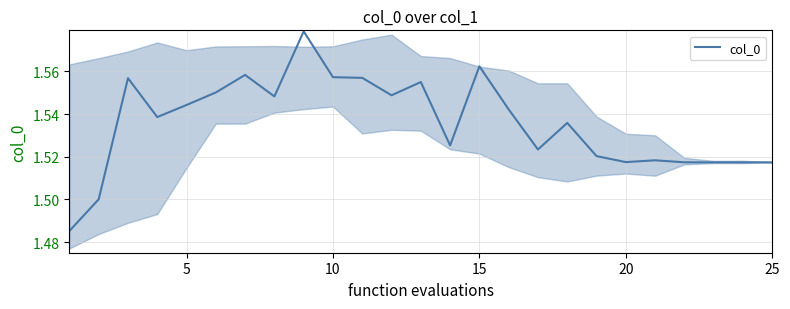

Count the number of categories in the chart.

25